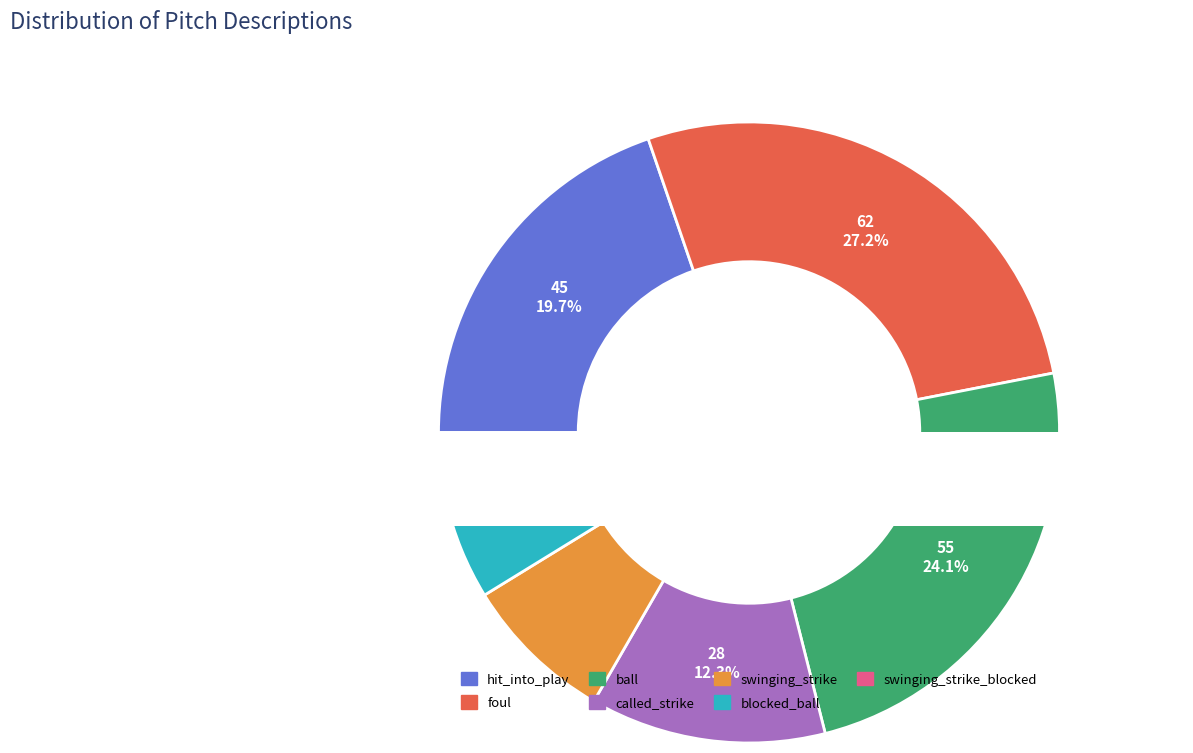

To the nearest percent, what percentage of the pie is swinging_strike?

8%